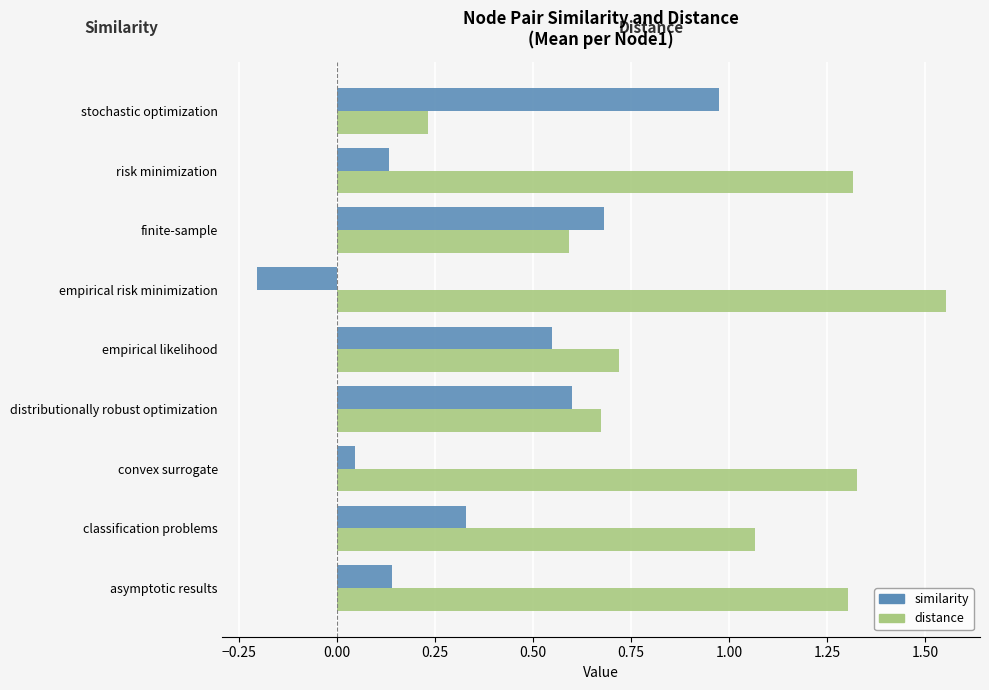

Rank the series at empirical risk minimization from lowest to highest value.

similarity, distance